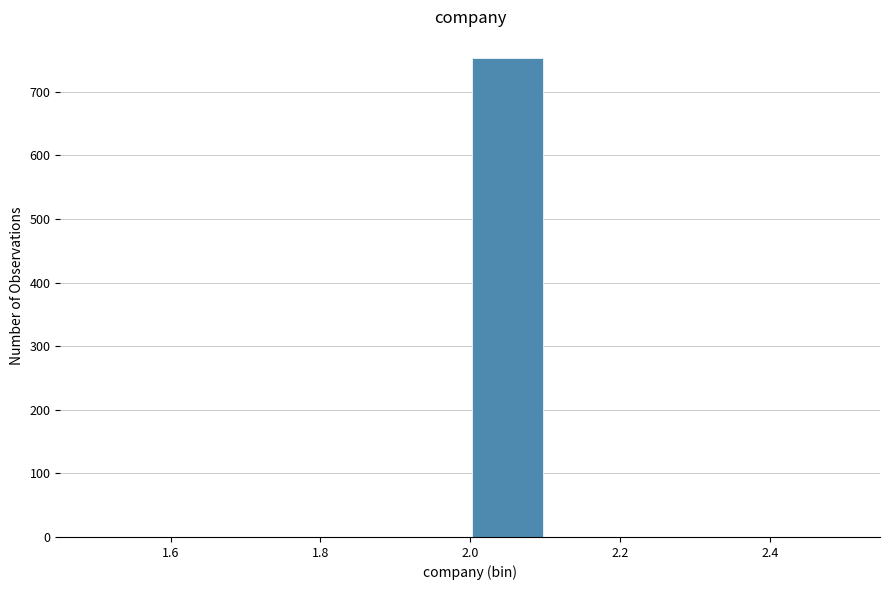

Which range on the x-axis has the tallest bar?

2.0 to 2.1